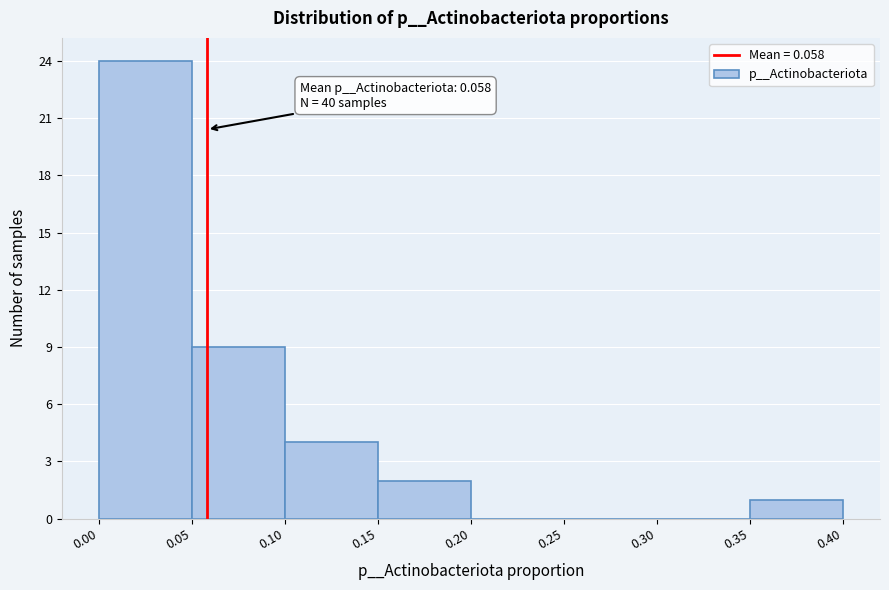

Which range on the x-axis has the tallest bar?

0.00 to 0.05